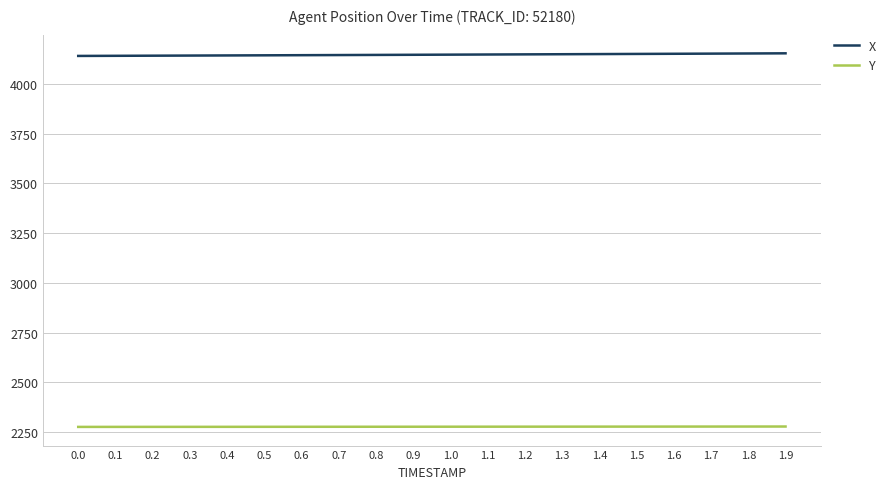

True or false: Y and X cross at least once.

False